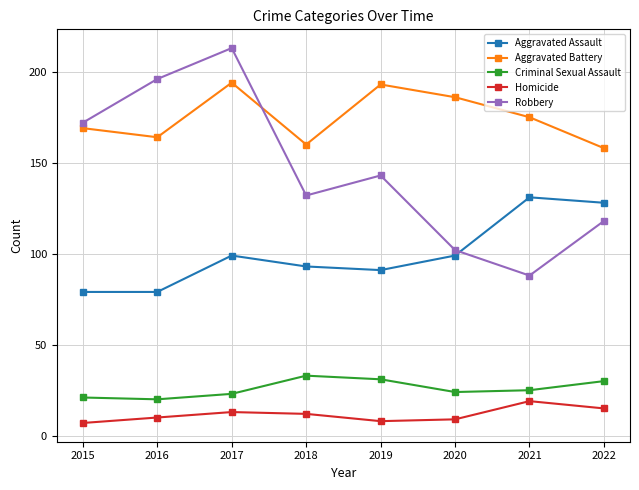

What is the spread (max minus min) of values at 2019?

185